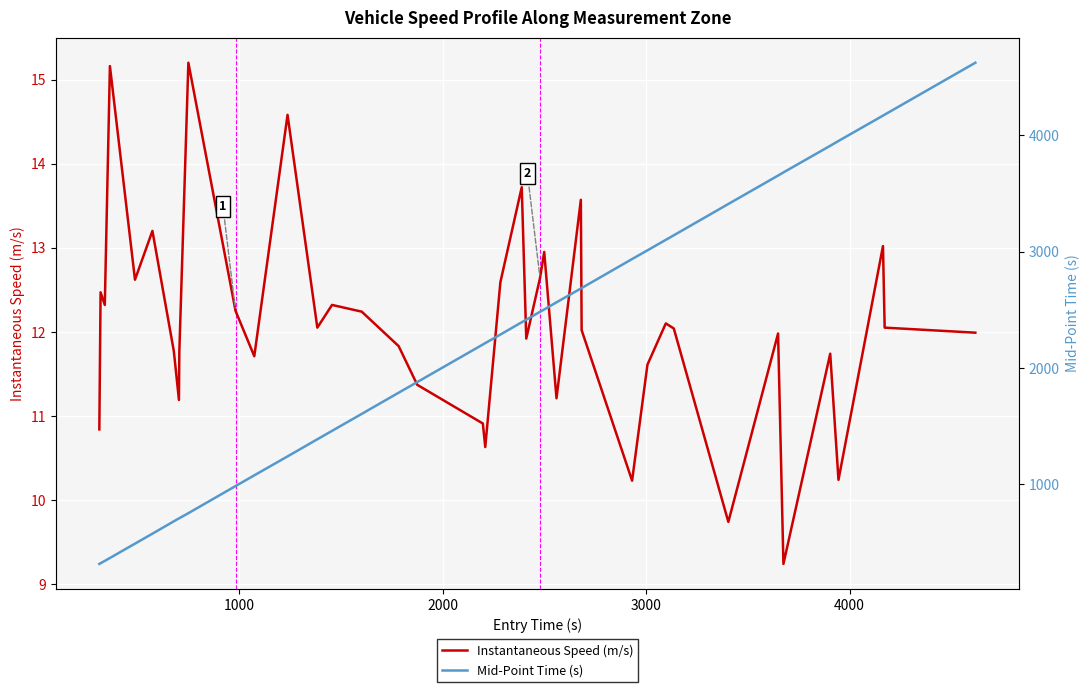

True or false: Instantaneous Speed (m/s) has a value of 3.2 at 25.

False